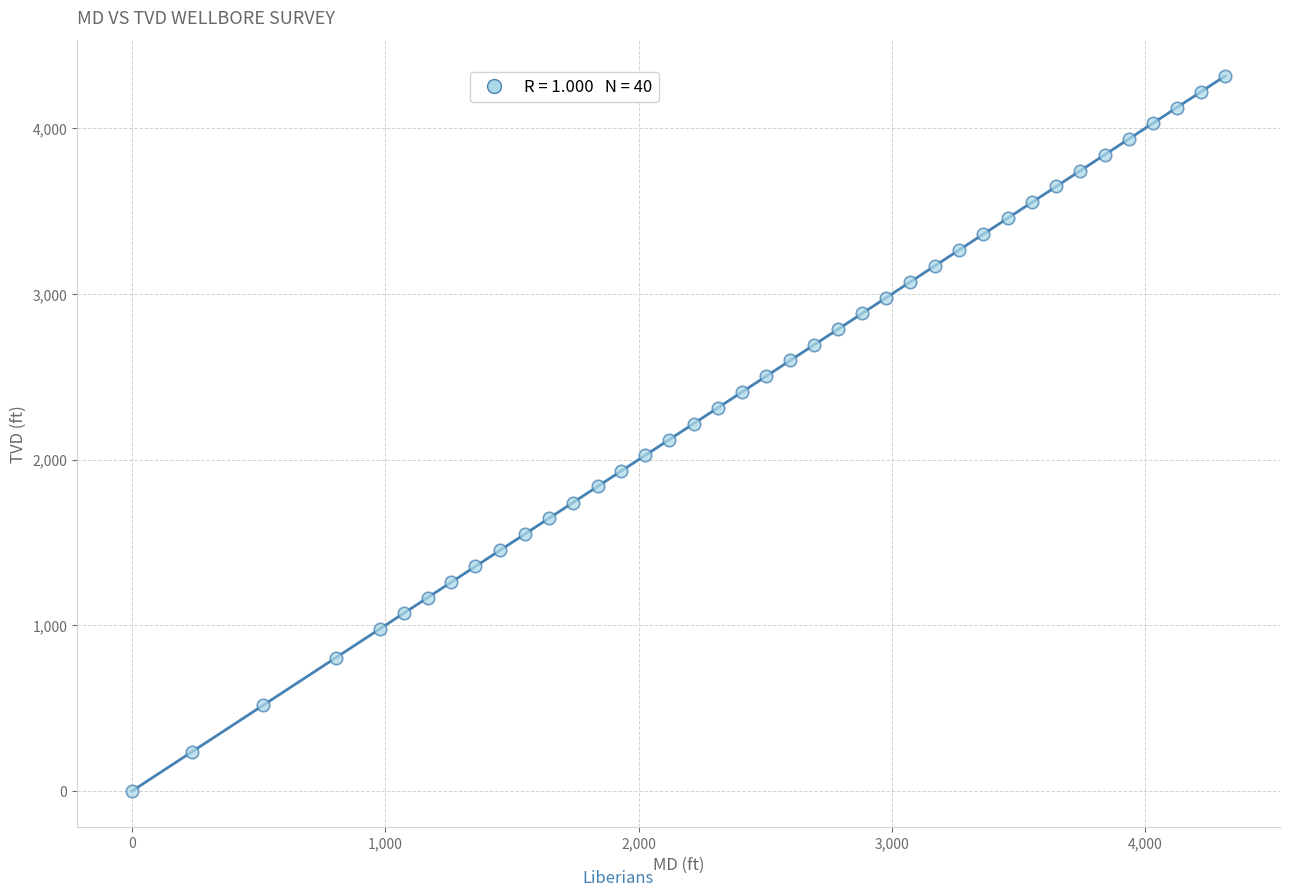

What is the range of Y values (max minus min)?

4314.6